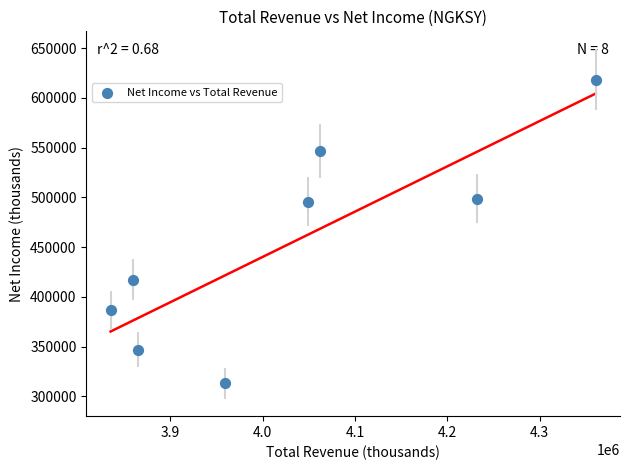

What is the range of X values (max minus min)?

525100